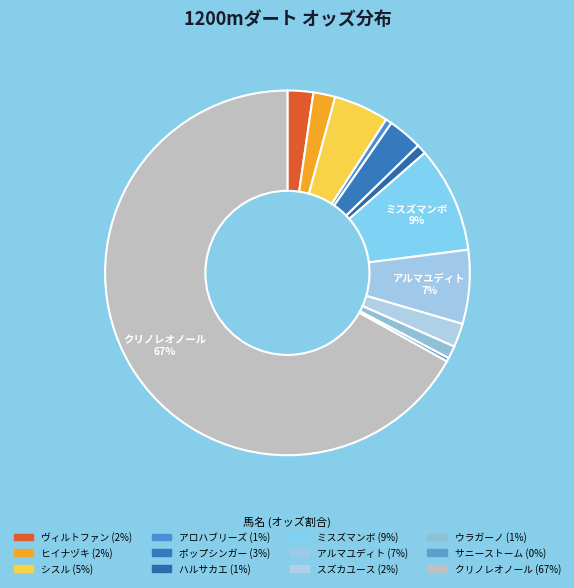

How many slices are in this pie chart?

12